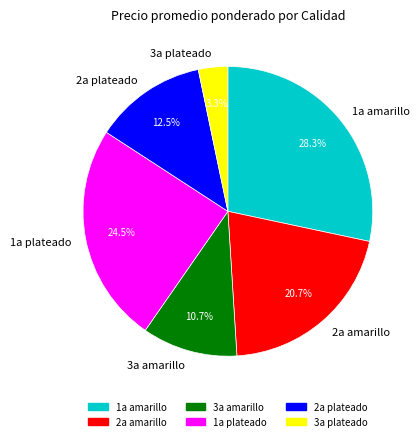

Is there a majority slice in this chart?

No